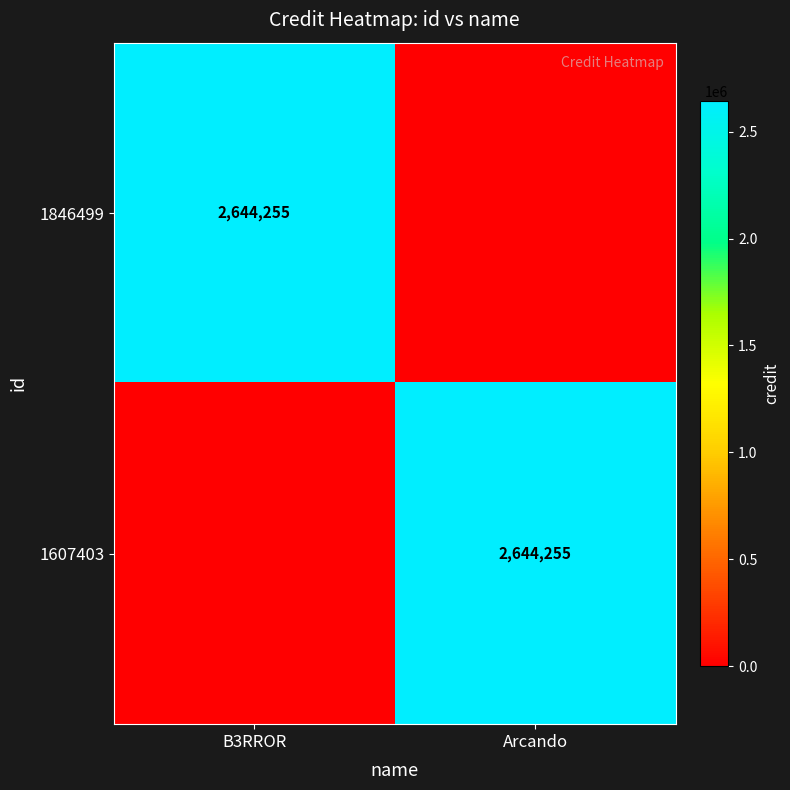

The 1607403 series shows 2644255 at Arcando. True or false?

True